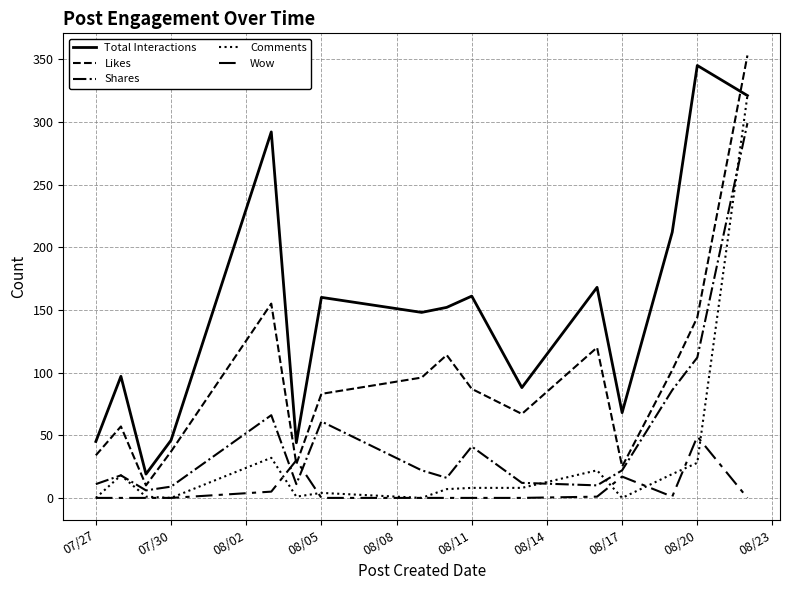

Count the number of categories in the chart.

16